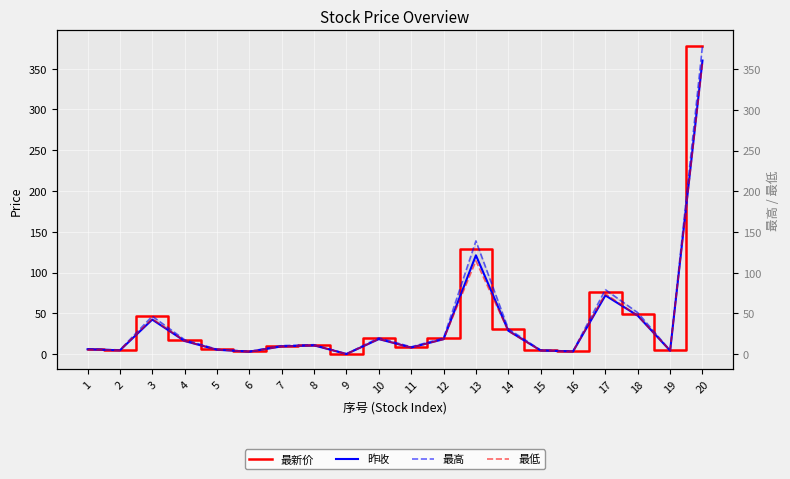

Reading right to left, list all the values displayed in this chart.

最新价: 378.0	4.4	49.5	75.9	3.4	4.7	30.5	128.8	19.4	8.6	19.6	0.1	11.4	10.4	3.2	5.8	17.6	46.5	5.0	6.4
昨收: 360.0	4.2	47.1	71.9	3.2	4.4	28.7	121.1	18.2	8.0	18.3	0.1	10.7	9.4	2.9	5.3	16.0	42.3	4.6	5.8
最高: 378.6	4.4	50.9	79.1	3.5	4.9	31.0	139.0	19.6	8.8	20.0	0.1	11.5	10.4	3.2	5.8	17.6	46.5	5.0	6.4
最低: 358.0	4.4	47.0	74.0	3.1	4.4	28.4	114.5	18.1	8.0	18.5	0.1	10.8	9.3	3.0	5.3	16.1	43.3	4.7	5.5